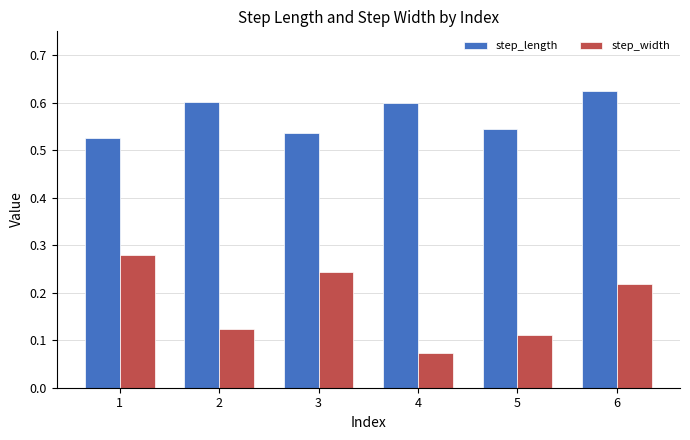

List the labels in order of step_width value, smallest first.

4, 5, 2, 6, 3, 1